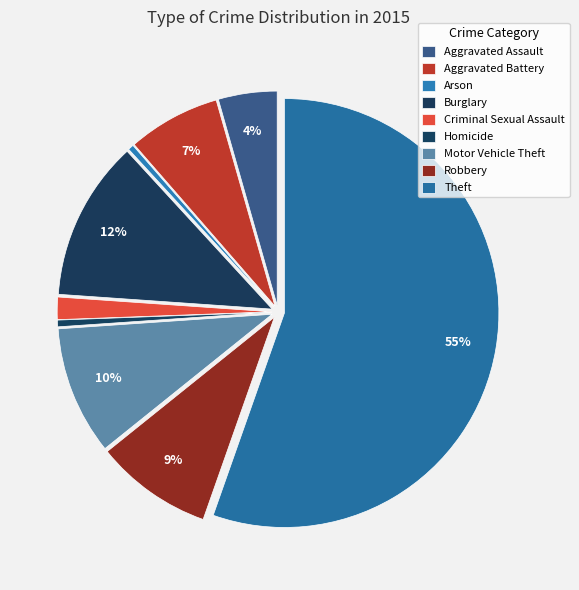

Is it true that Homicide is 1% of the pie?

True